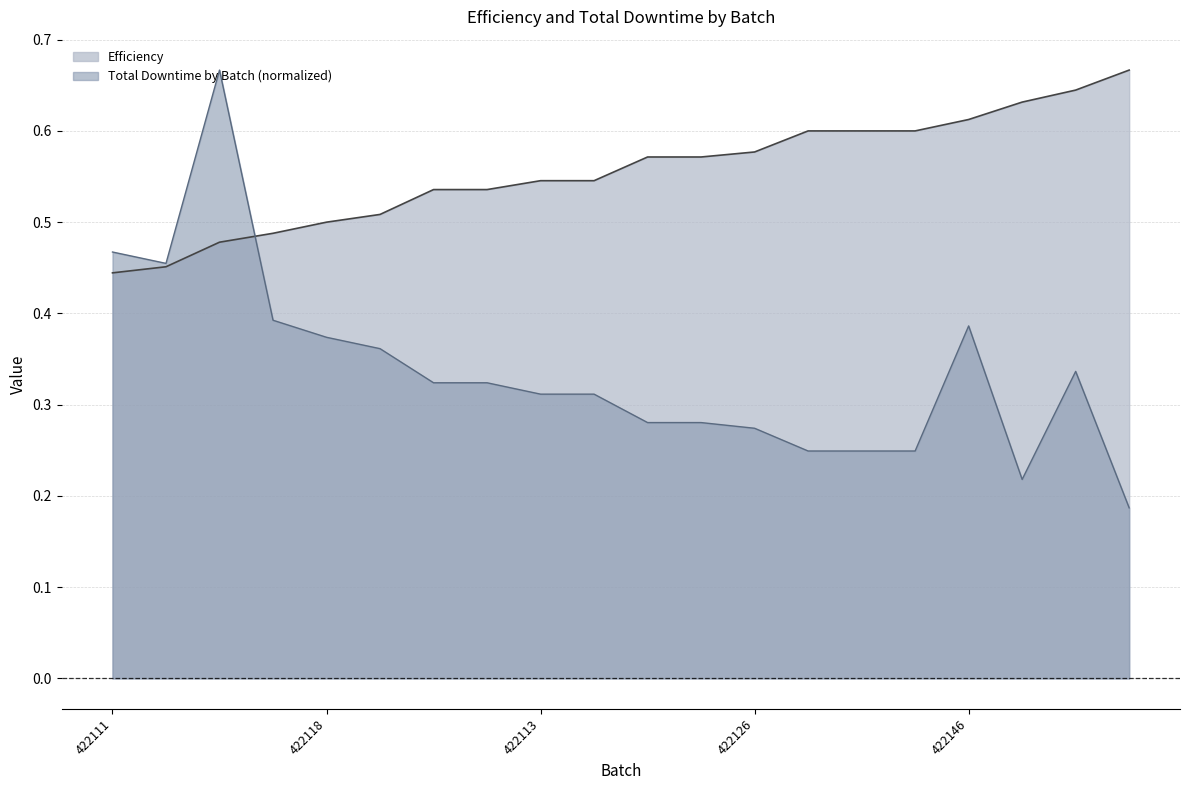

The Total Downtime by Batch series shows 0.2 at 422112. True or false?

True